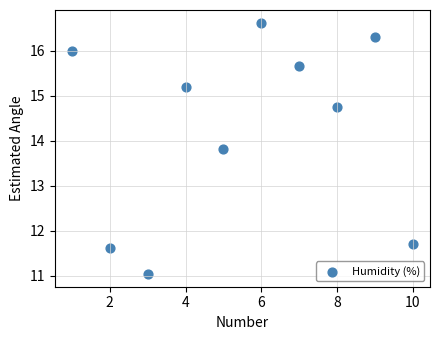

What is the range of X values (max minus min)?

9.0